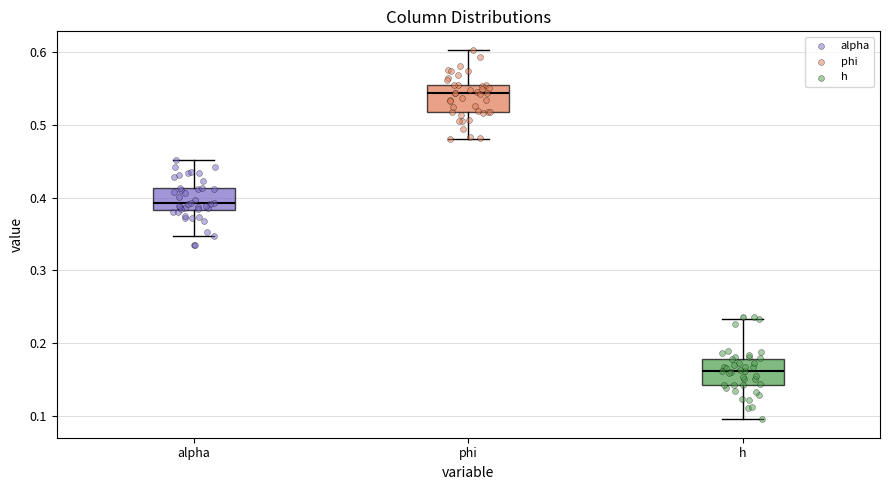

Reading left to right, read every box against the y-axis: the position of its median line, the range the box covers, and the ends of its whiskers. The values are not printed on the chart, so give them approximately, as read against the axis.

alpha: median 0.39, box 0.38 to 0.41, whiskers 0.35 to 0.45
phi: median 0.54, box 0.52 to 0.56, whiskers 0.48 to 0.60
h: median 0.16, box 0.14 to 0.18, whiskers 0.10 to 0.23